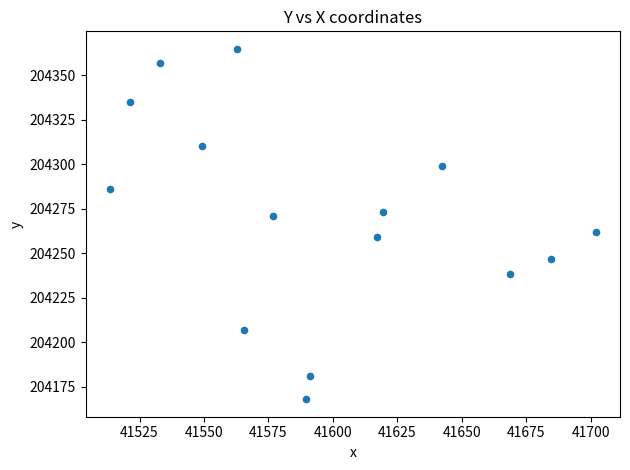

What is the range of X values (max minus min)?

188.4